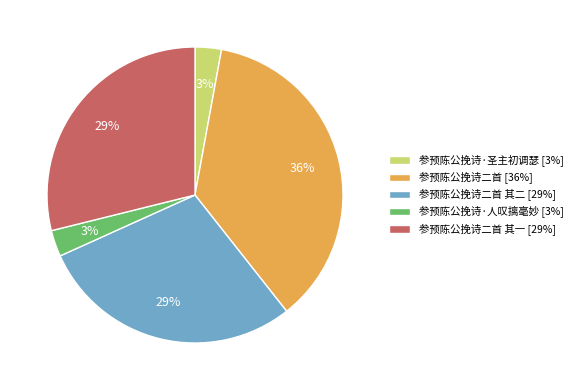

To the nearest percent, what is the combined percentage of 参预陈公挽诗二首 其一 [29%] and 参预陈公挽诗·人叹摛毫妙 [3%]?

32%